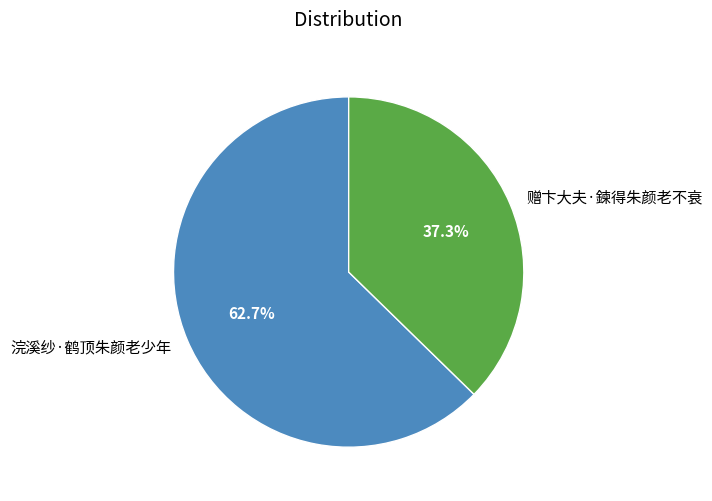

Rank the categories by value from lowest to highest.

赠卞大夫·鍊得朱颜老不衰, 浣溪纱·鹤顶朱颜老少年